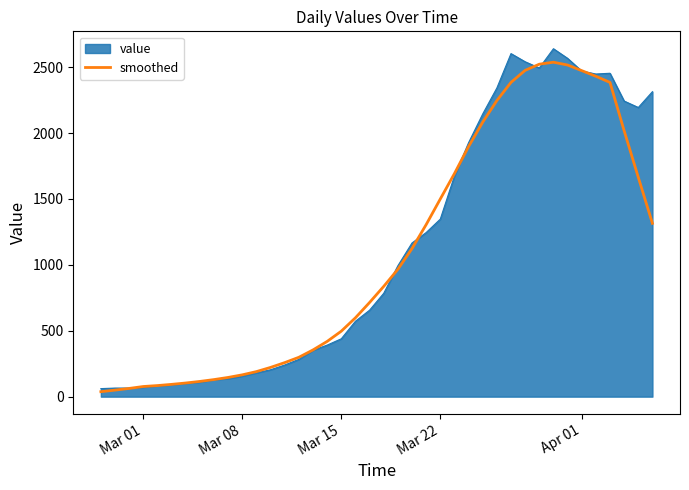

What is the lowest value of the value series?

61.0